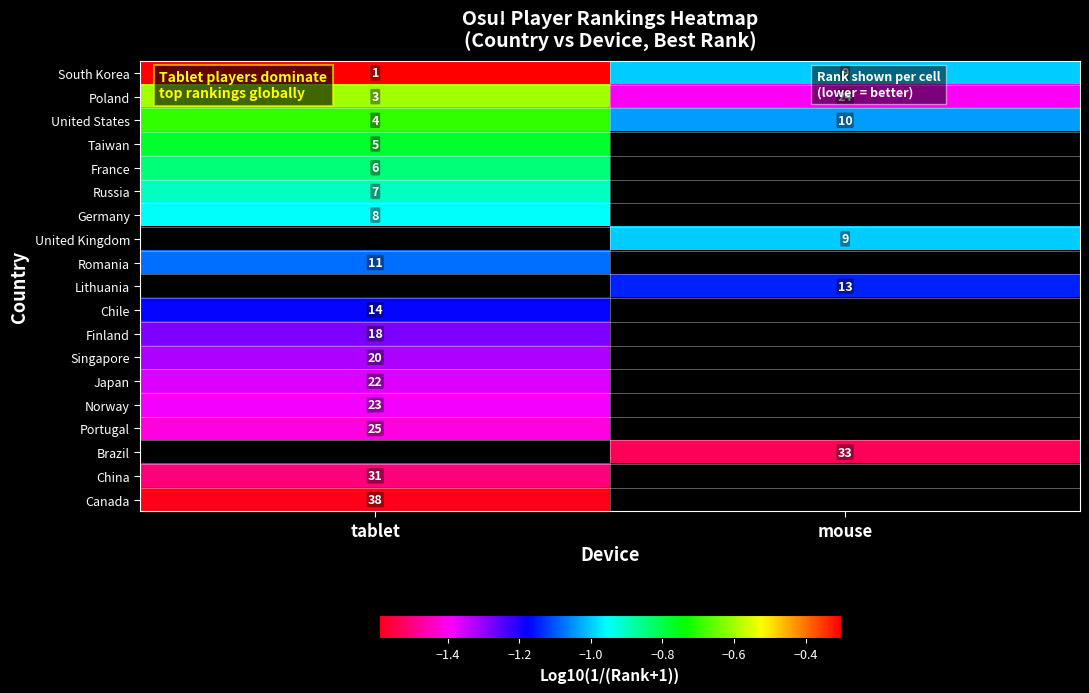

At which label is South Korea closest to 5?

tablet